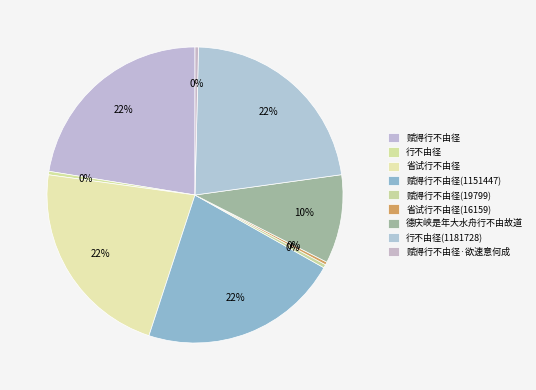

What percentage do 行不由径(1181728) and 德庆峡是年大水舟行不由故道 together represent?

32.1%